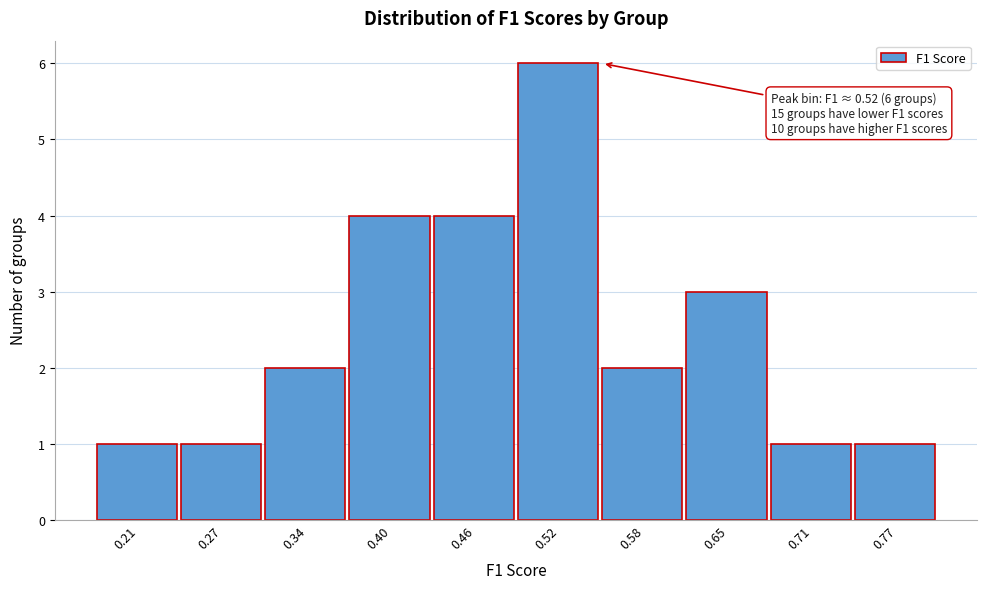

Which range on the x-axis has the tallest bar?

0.49 to 0.55